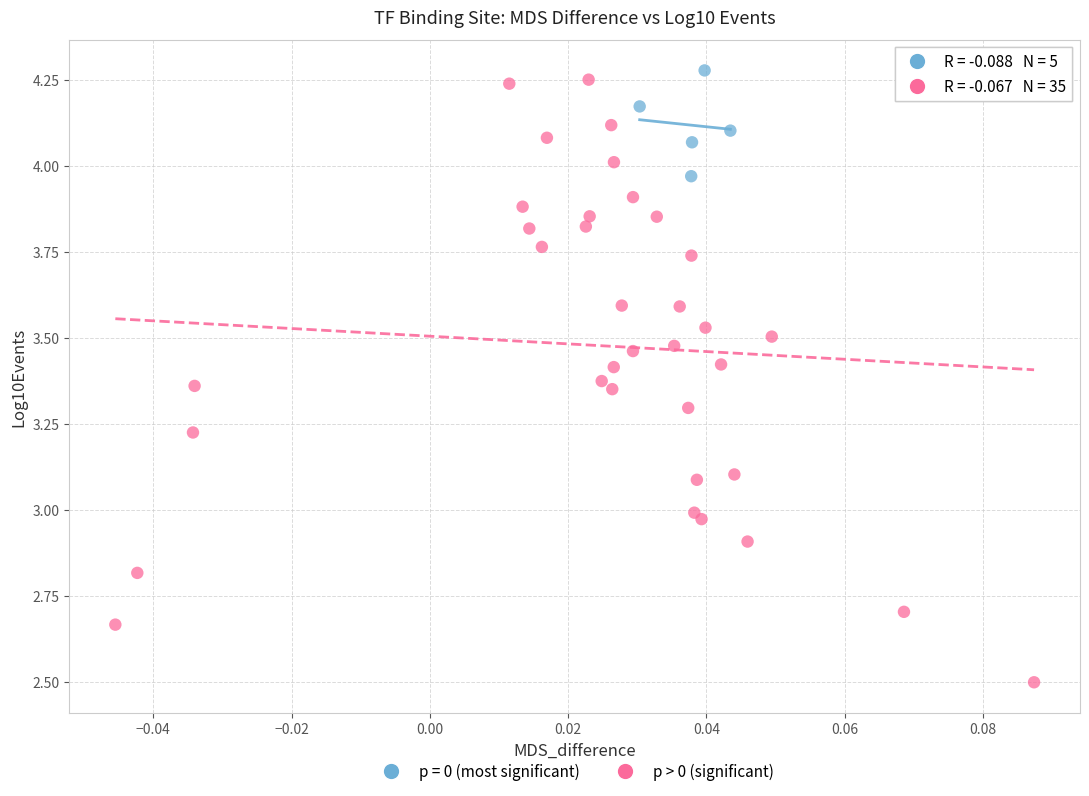

Which series reaches the minimum Y coordinate?

p > 0 (significant)